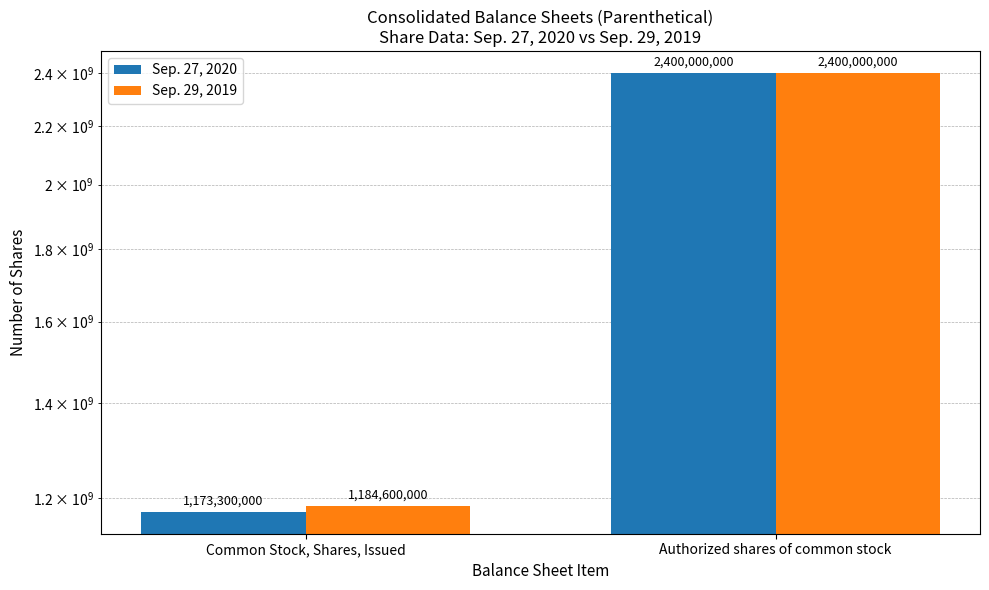

How many bars are there in total?

4